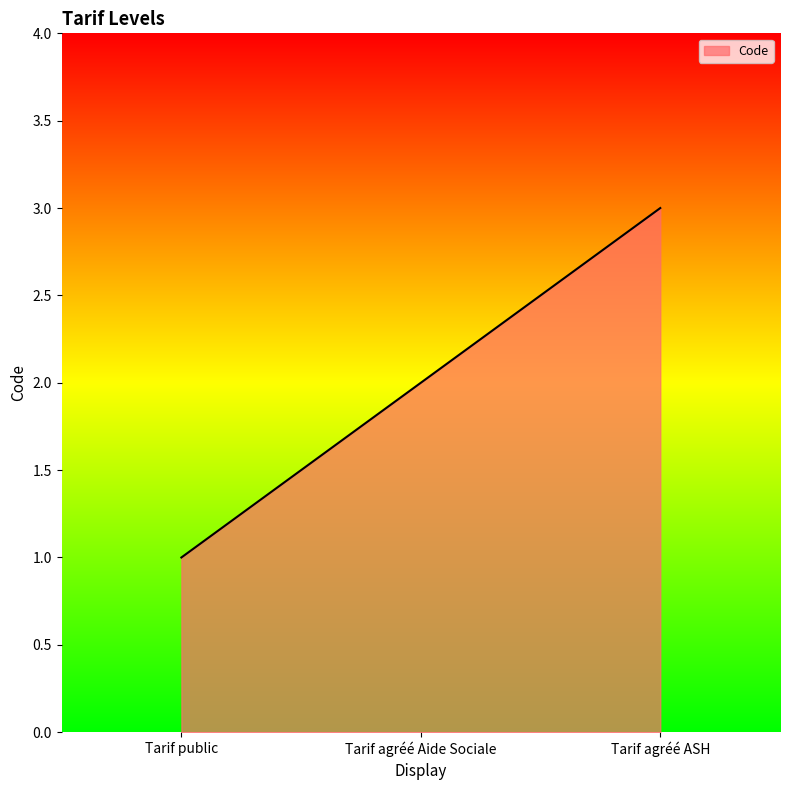

What position from the left is Tarif public?

1